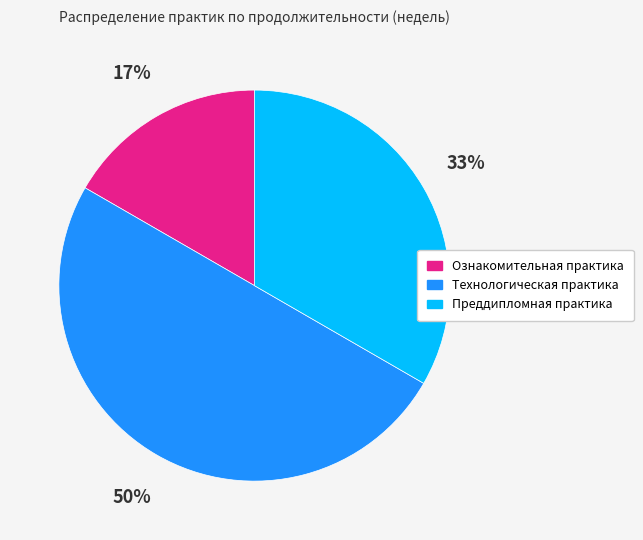

What is the ratio of the value at Технологическая практика to the value at Преддипломная практика?

1.5